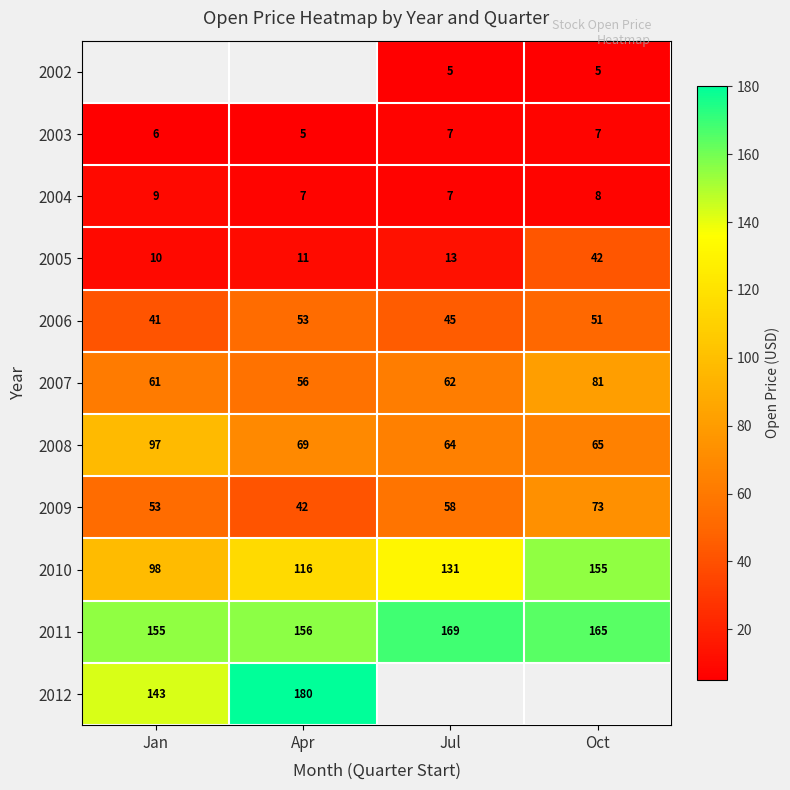

Rank the categories by 2008 value from highest to lowest.

Jan, Apr, Oct, Jul